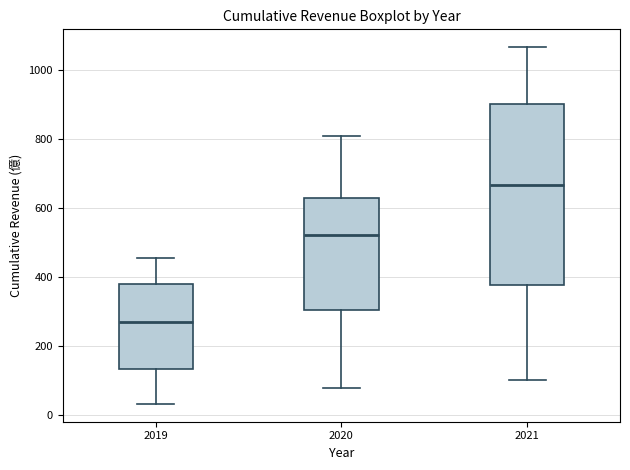

Where does the lower whisker of the box at x = 2020 end on the y-axis? The values are not printed on the chart, so give them approximately, as read against the axis.

80